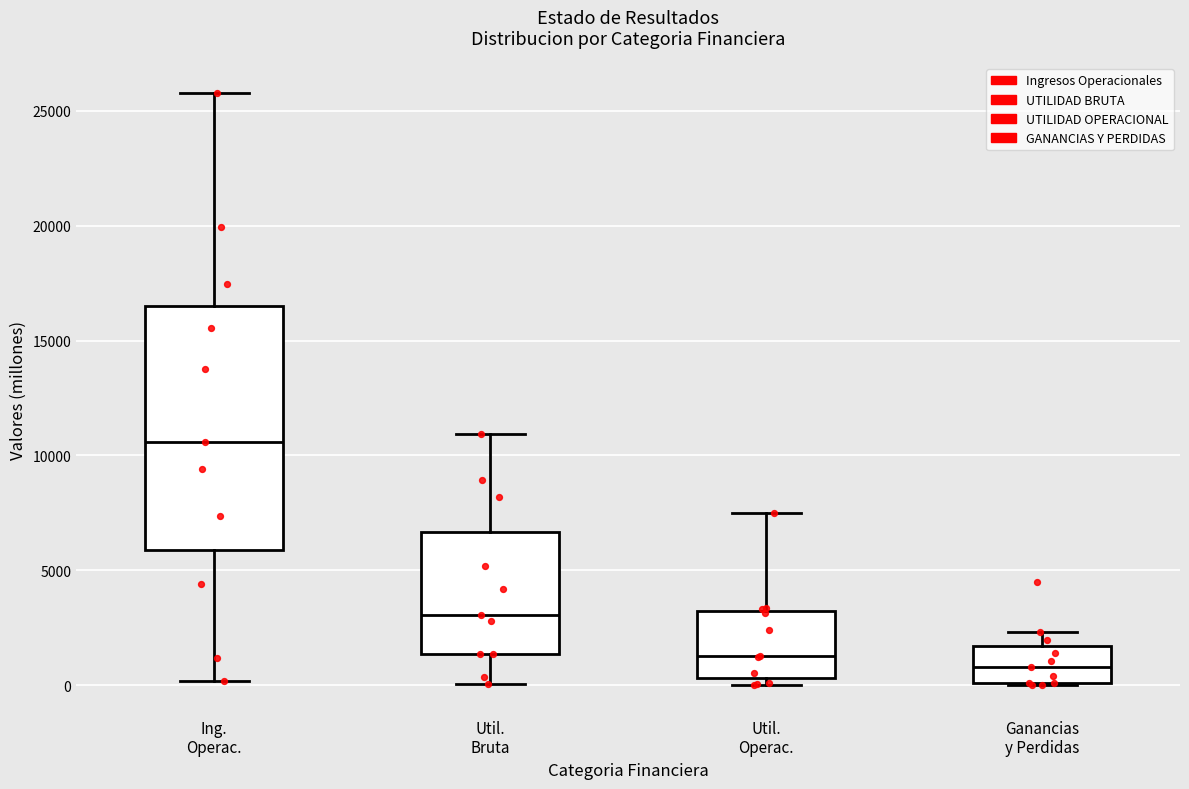

Reading left to right, transcribe this box plot: for each box, give where its median line is, the range the box spans, and where its two whiskers end, as read against the y-axis. The values are not printed on the chart, so give them approximately, as read against the axis.

Ing. Operac.: median 10500, box 6000 to 16500, whiskers 0 to 26000
Util. Bruta: median 3000, box 1500 to 6500, whiskers 0 to 11000
Util. Operac.: median 1500, box 500 to 3000, whiskers 0 to 7500
Ganancias y Perdidas: median 1000, box 0 to 1500, whiskers 0 to 2500